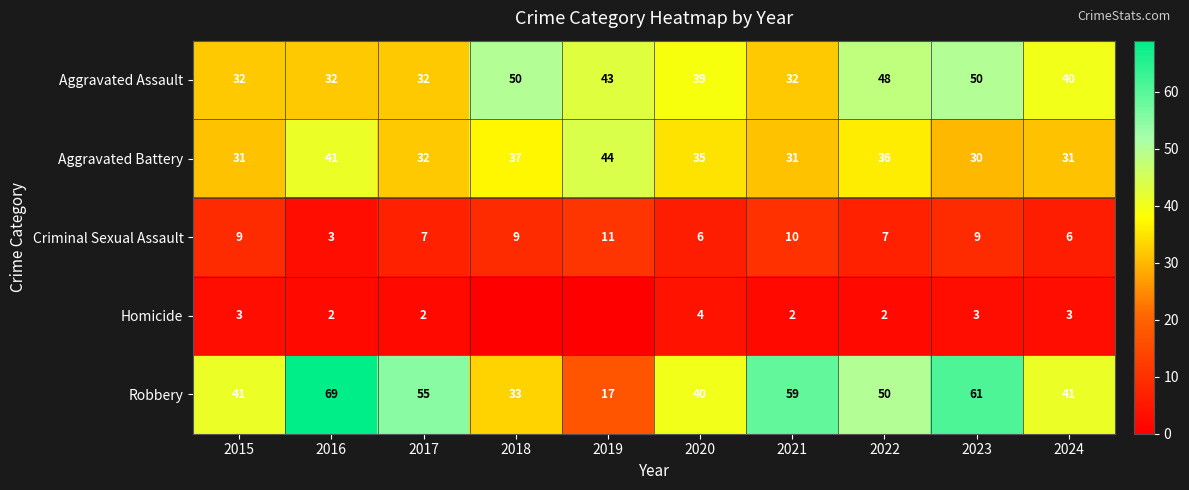

Is it true that Aggravated Assault equals 27 at 2020?

False